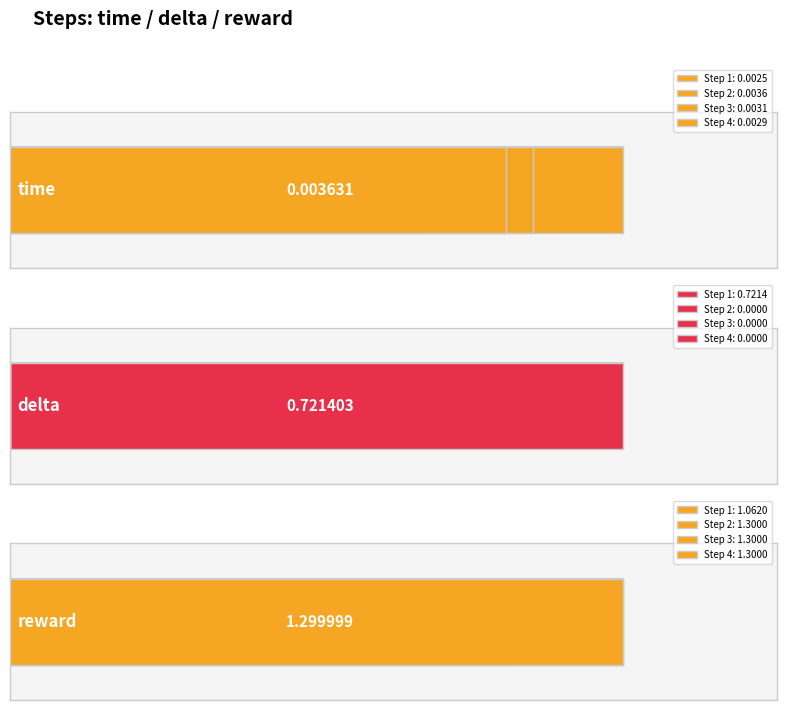

What is the total value across all series at 2?

1.3